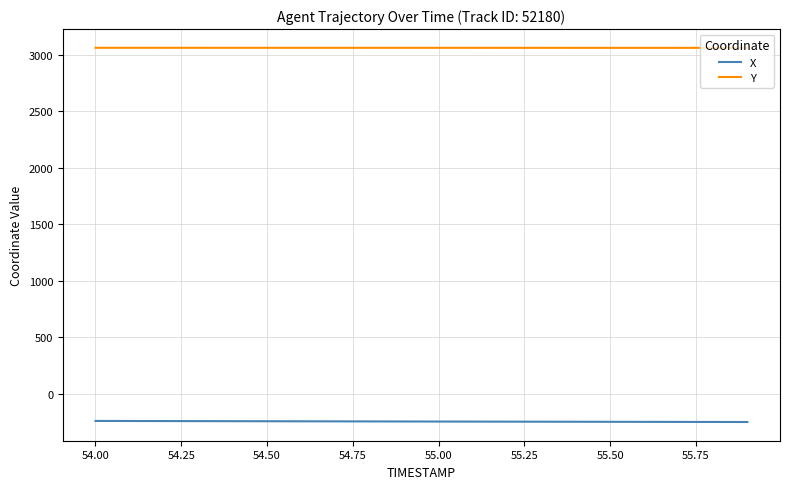

What is the difference between the maximum and minimum values in the X series?

9.5